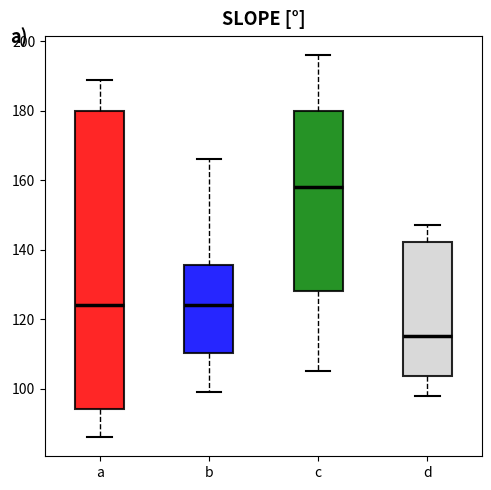

Which box's median line is the lowest?

d